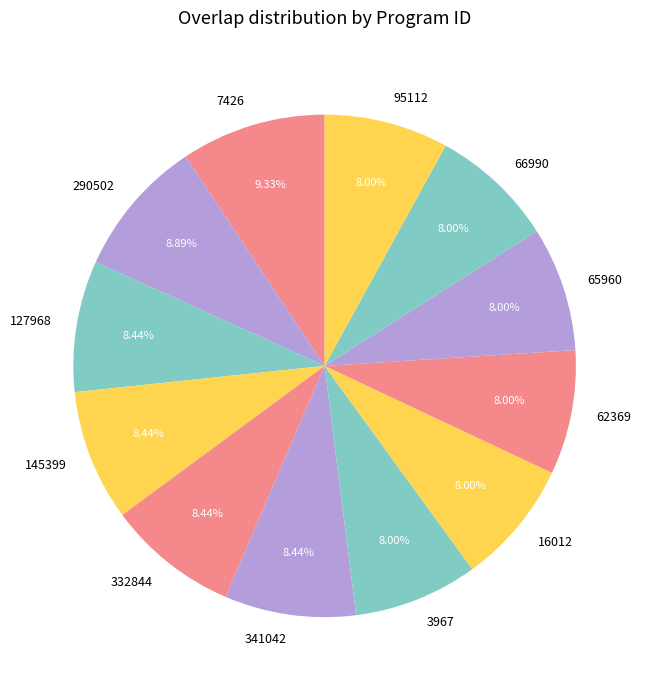

Combined, do 62369 and 66990 account for over 50%?

No